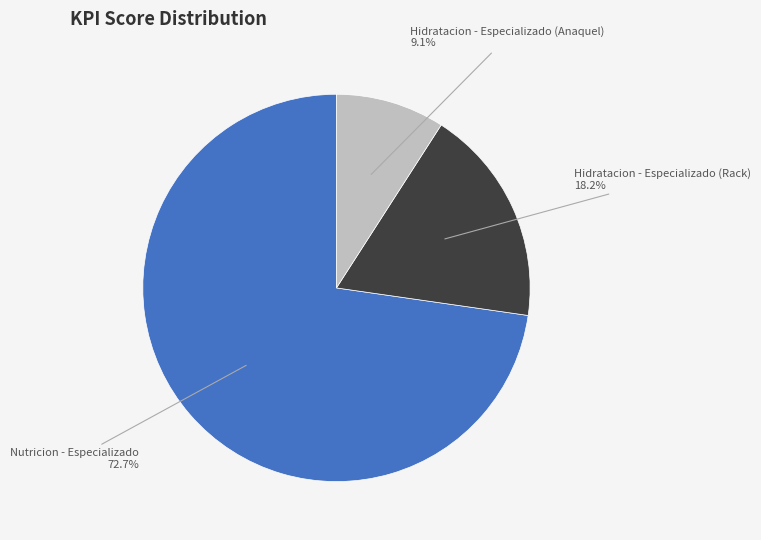

Between Nutricion - Especializado and Hidratacion - Especializado (Anaquel), which is larger?

Nutricion - Especializado